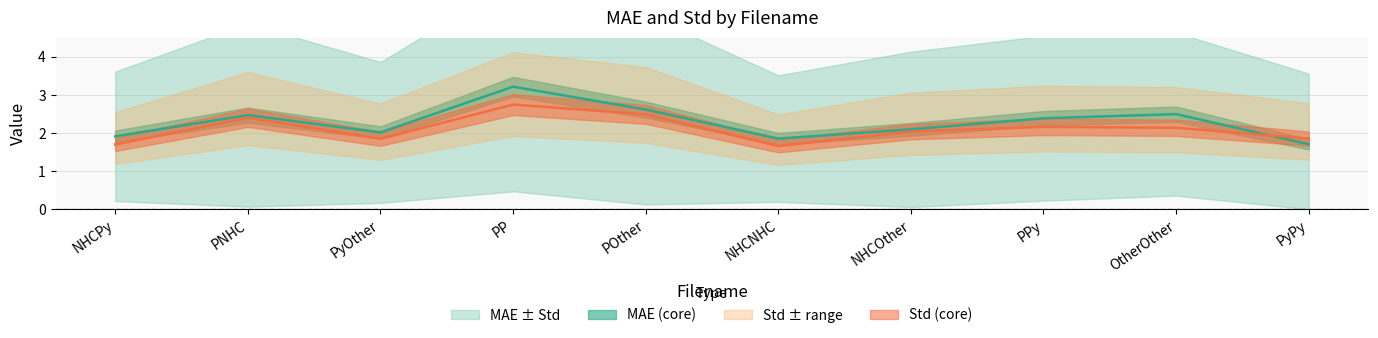

What is the difference between the maximum and minimum values in the MAE series?

1.5